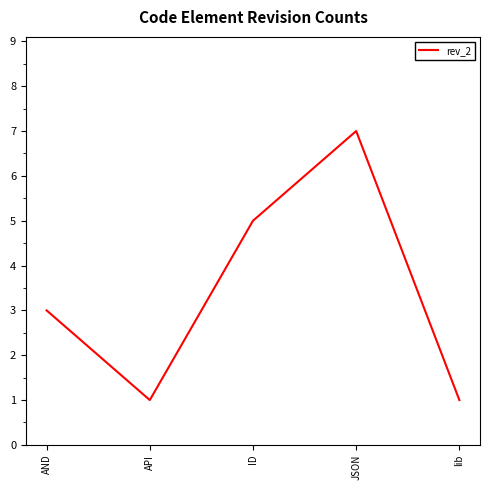

What is the maximum value shown in the chart?

7